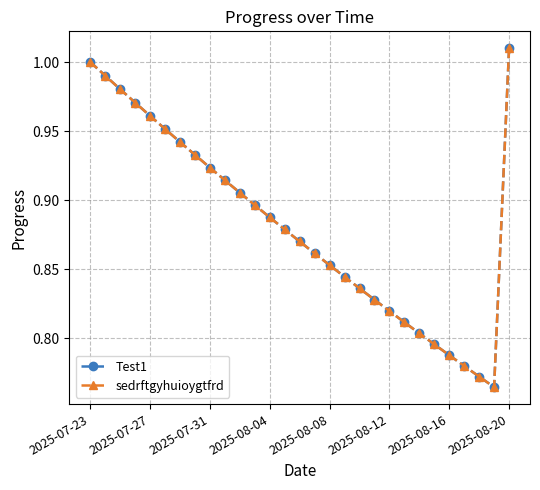

True or false: Test1 has more than 0 points higher than both neighbors.

False